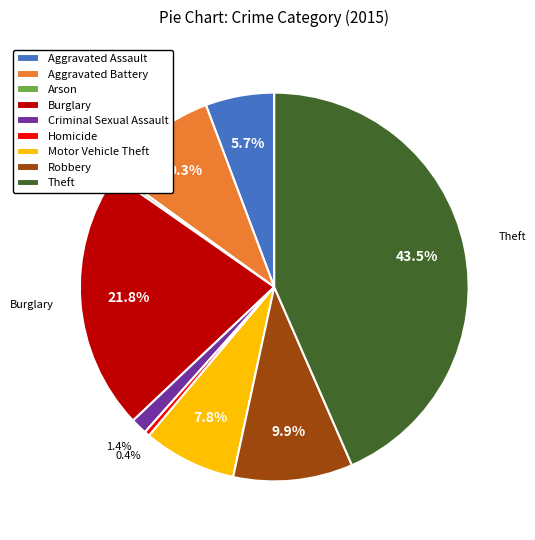

How much of the chart is everything except Theft?

56.5%